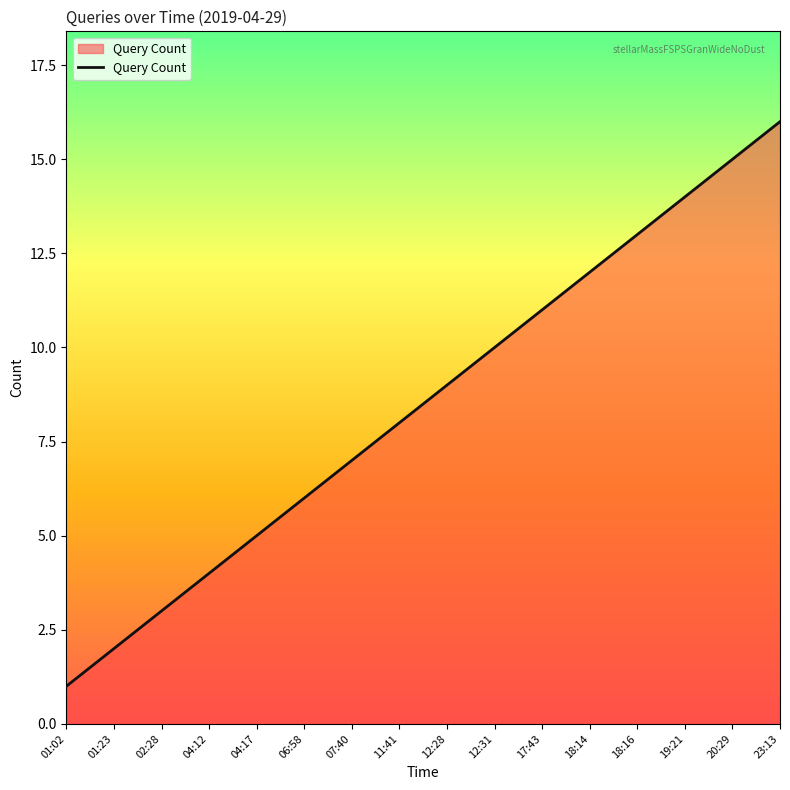

What is the greatest value displayed?

16